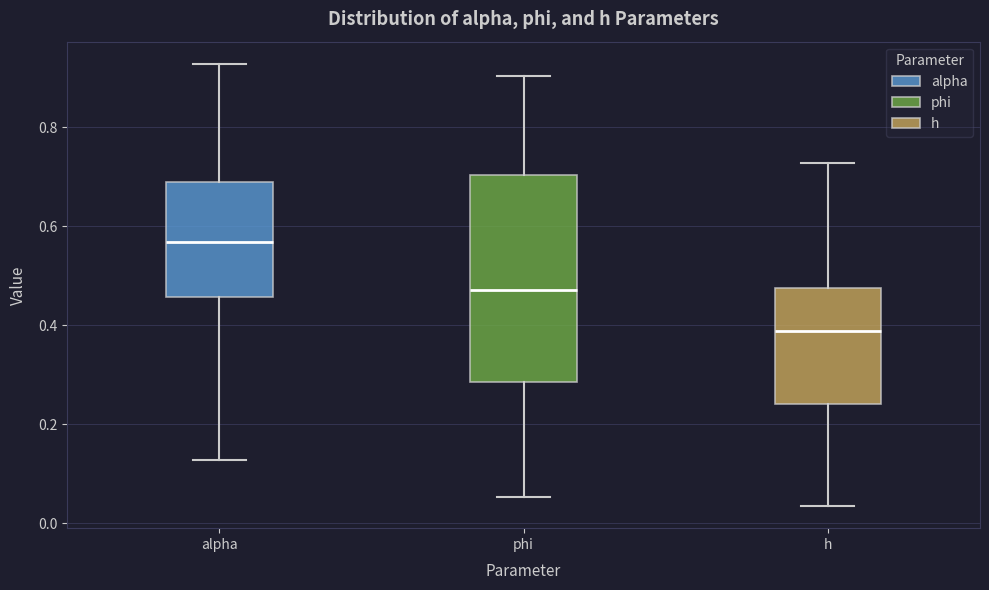

Which box has the highest median line?

alpha